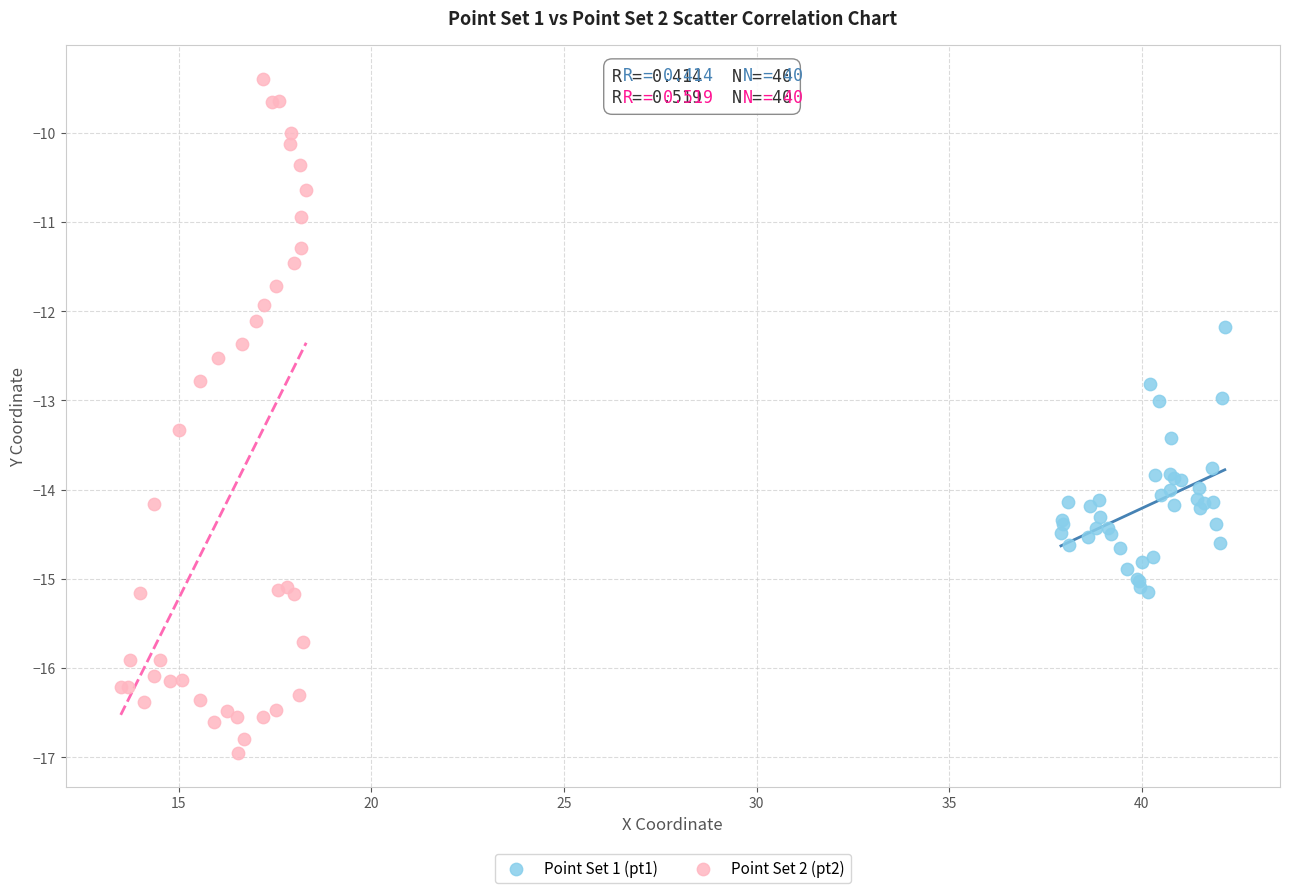

Which series has the widest spread of Y values?

Point Set 2 (pt2)